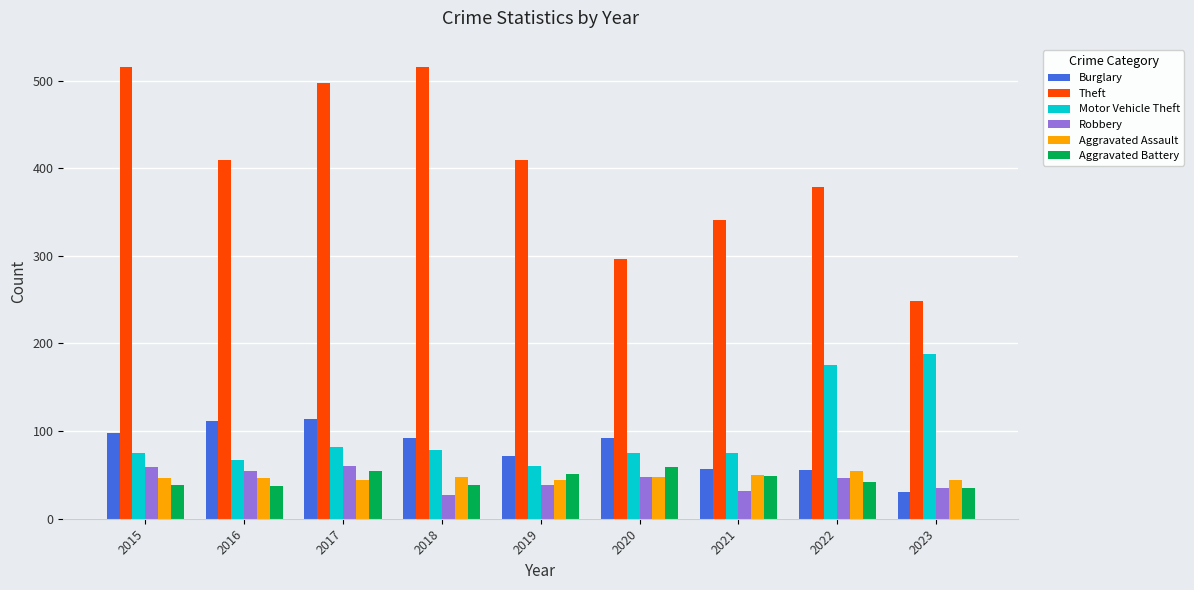

At which label is Theft closest to 382?

2022